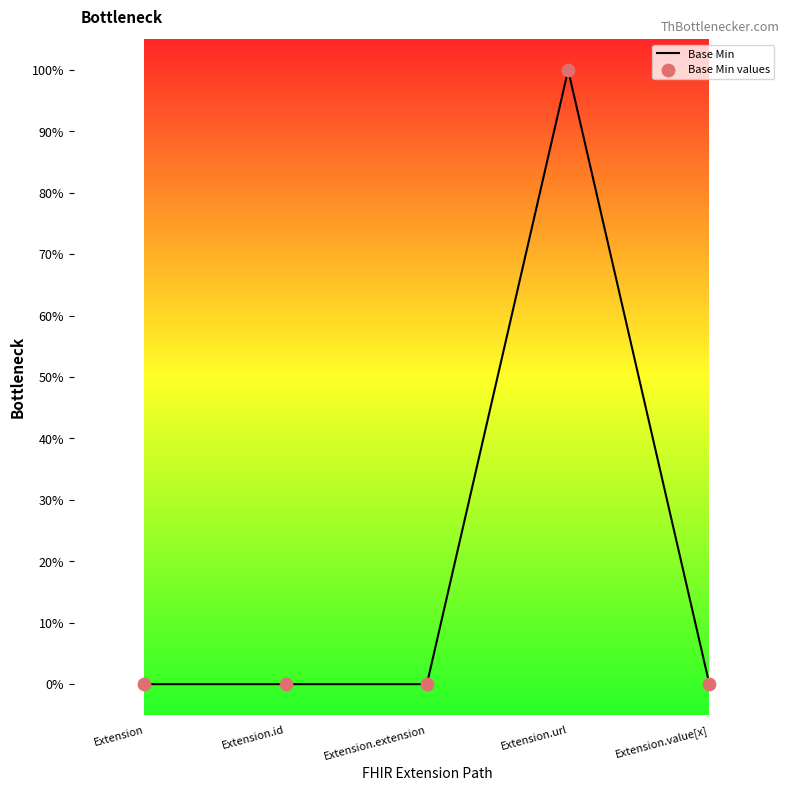

Does the chart have visible grid lines?

No